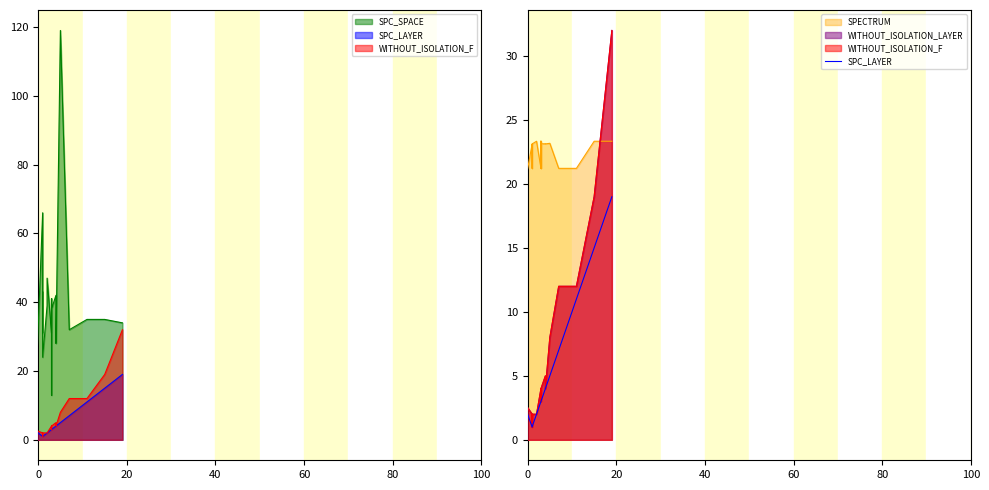

Does the chart display data point markers on the line(s)?

No